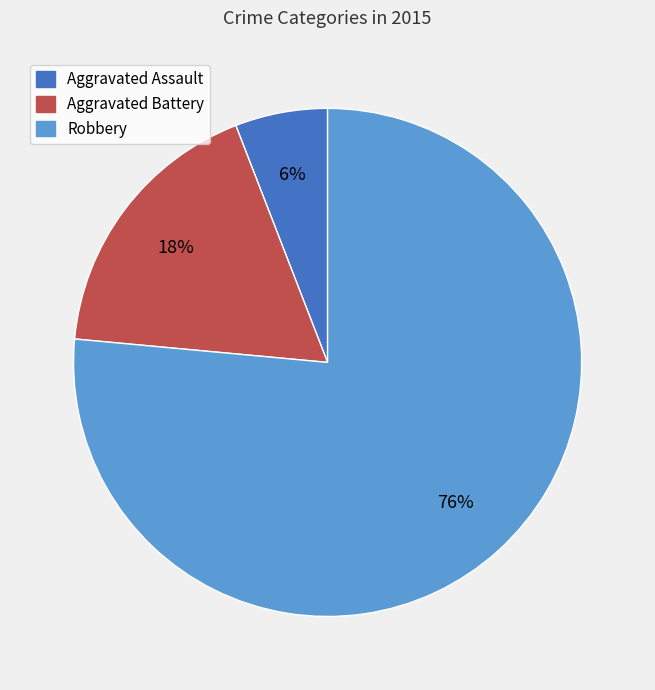

Count the number of slices in the pie.

3